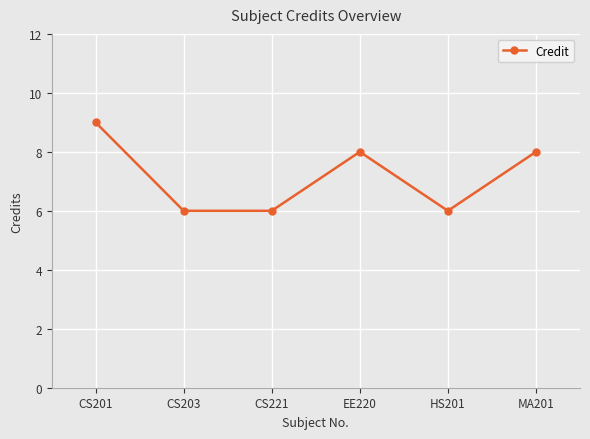

What position from the left is MA201?

6